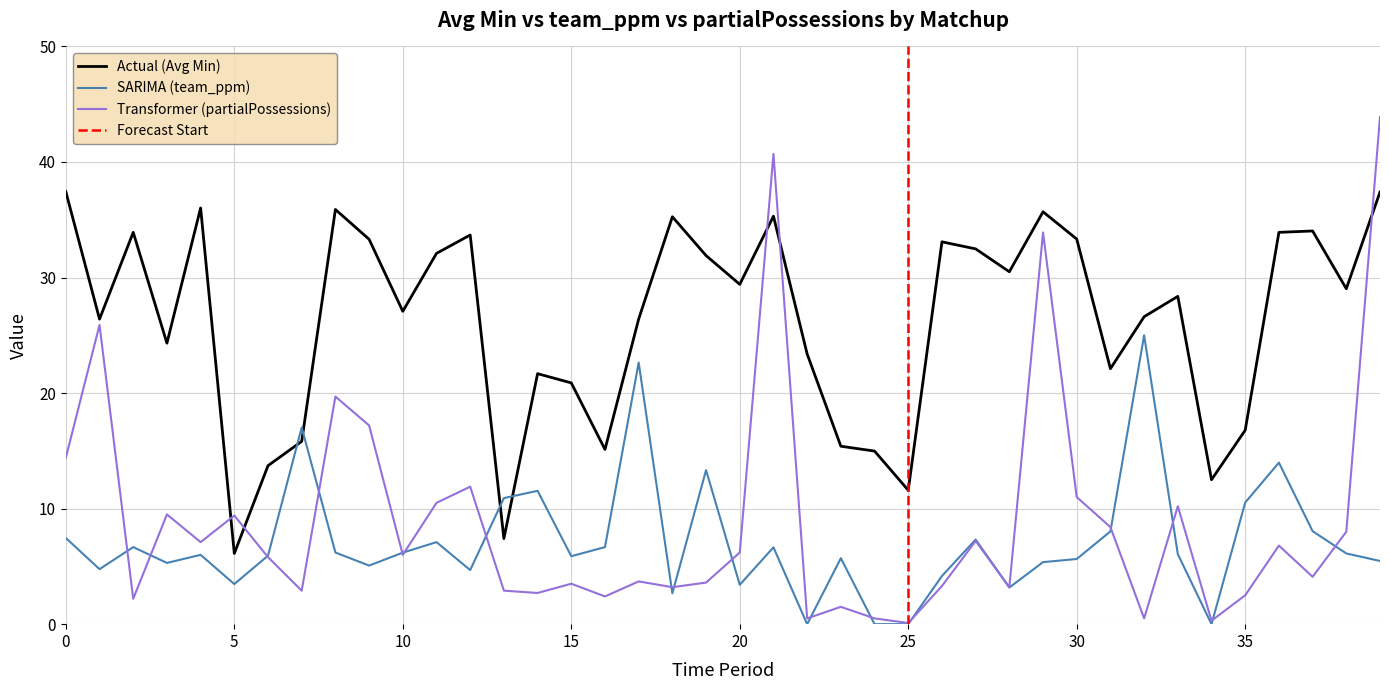

The SARIMA (team_ppm) series shows 3.4 at 20. True or false?

True